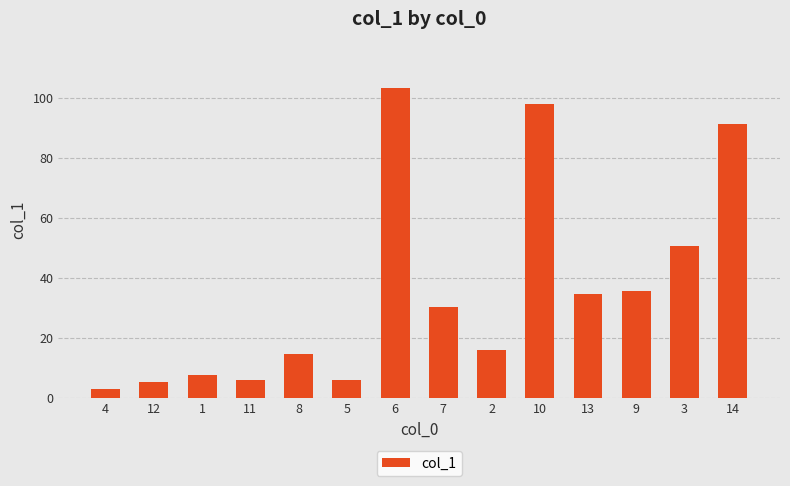

Reading left to right, what are all the values shown in this chart?

4=3.0	12=5.3	1=7.5	11=5.9	8=14.5	5=5.9	6=103.3	7=30.2	2=15.8	10=97.9	13=34.7	9=35.6	3=50.7	14=91.1